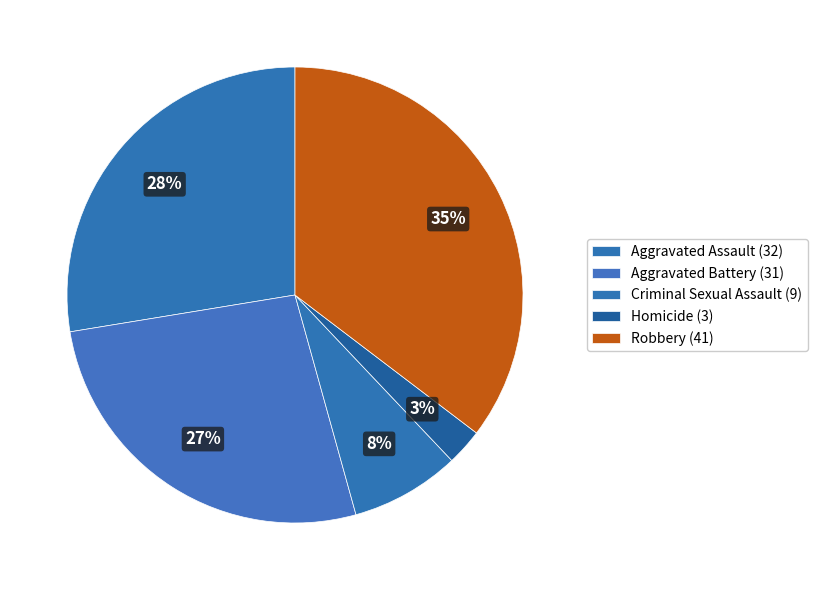

How many slices are in this pie chart?

5